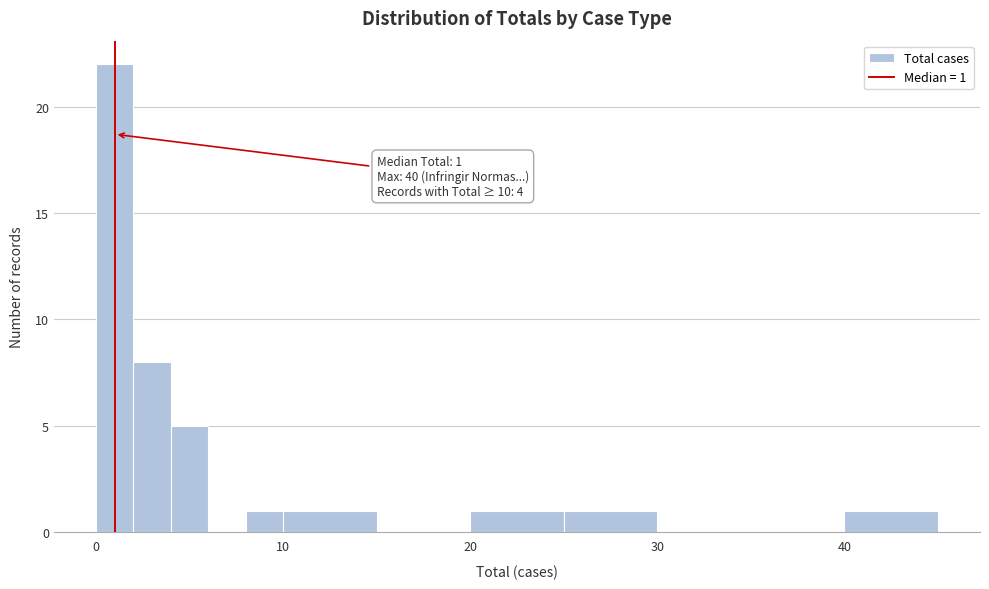

Around what value on the x-axis is the tallest bar? Give the approximate position of its centre, as read against the axis.

1